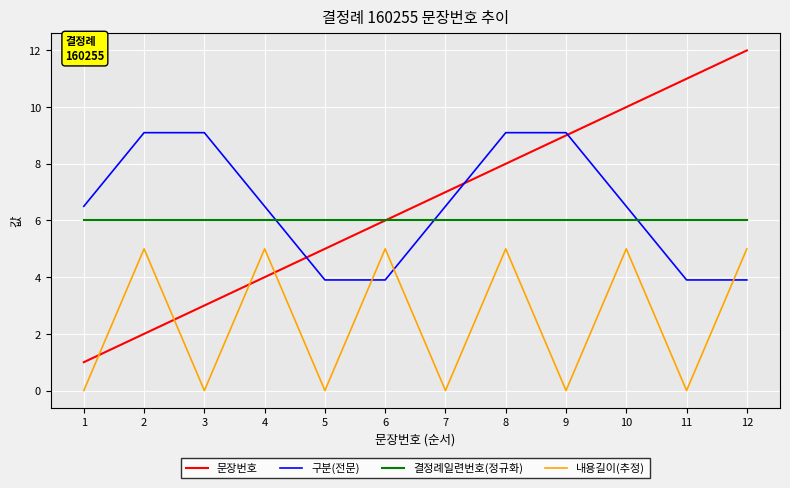

Rank the series by their maximum value, from lowest to highest.

내용길이(추정), 결정례일련번호(정규화), 구분(전문), 문장번호